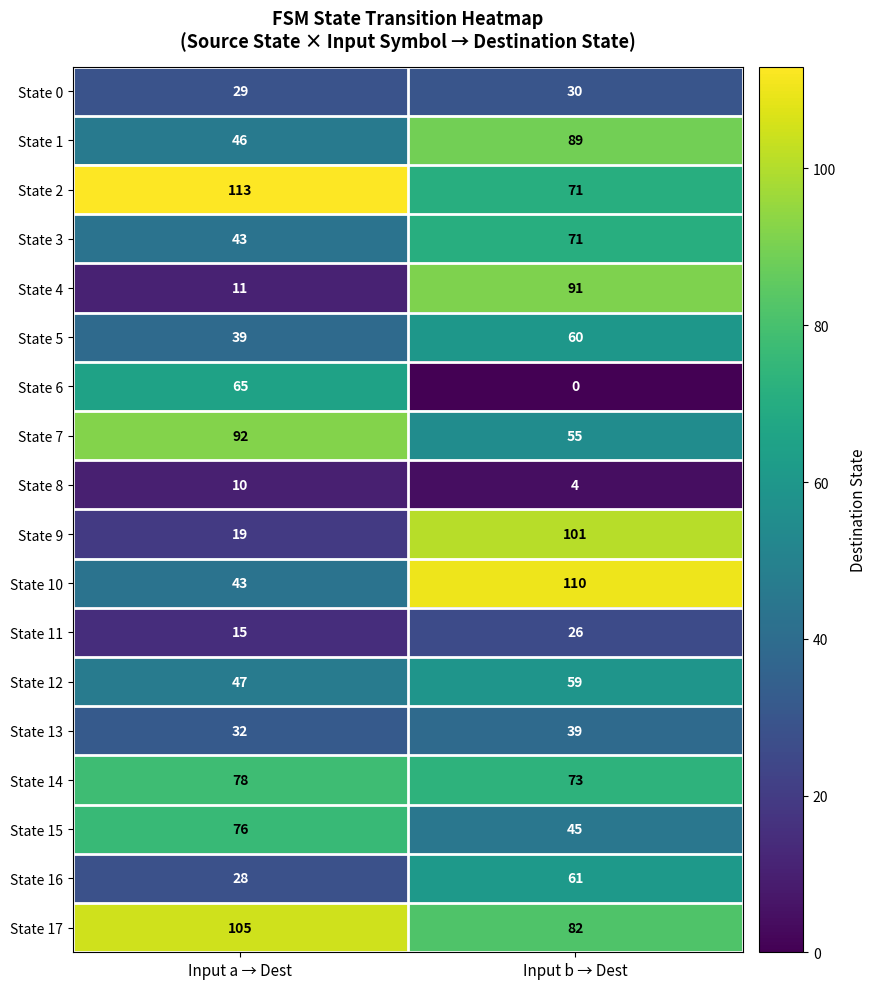

How many distinct data groups are displayed?

18